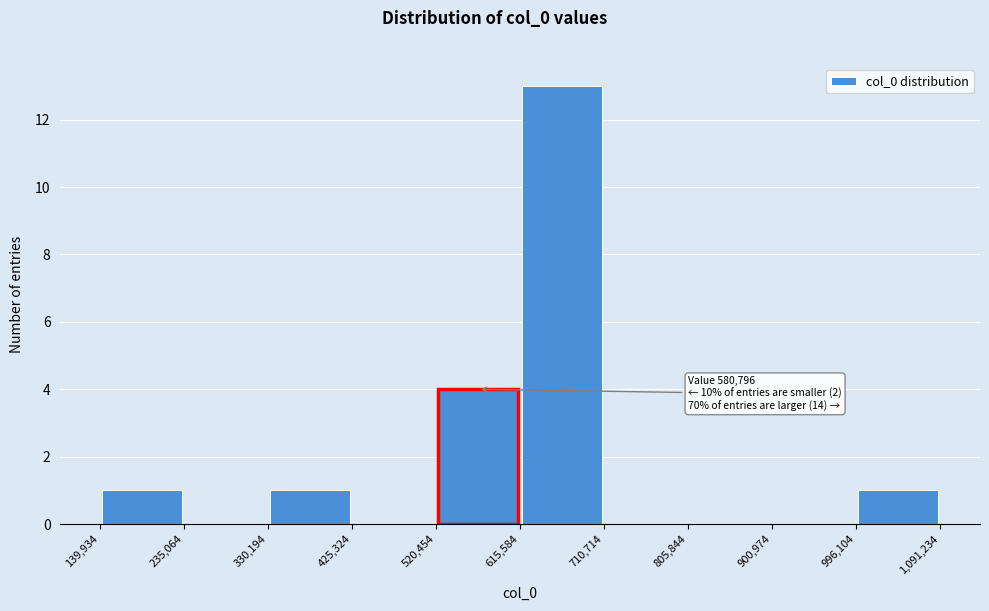

Which range on the x-axis has the tallest bar?

615,584 to 710,714